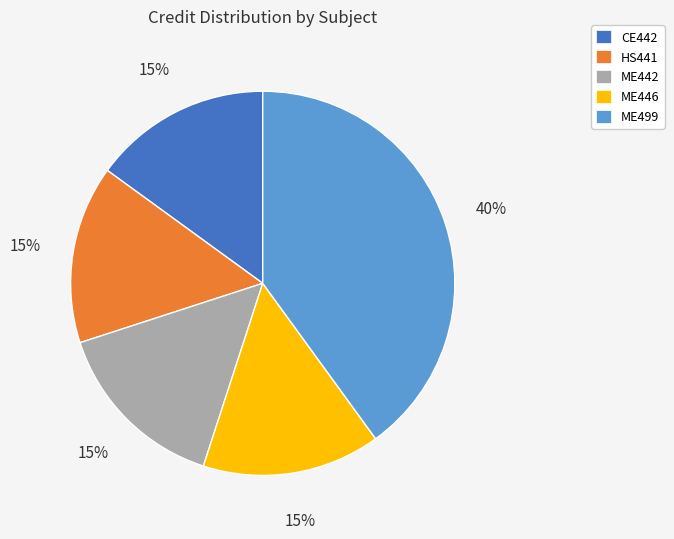

Count the number of slices in the pie.

5